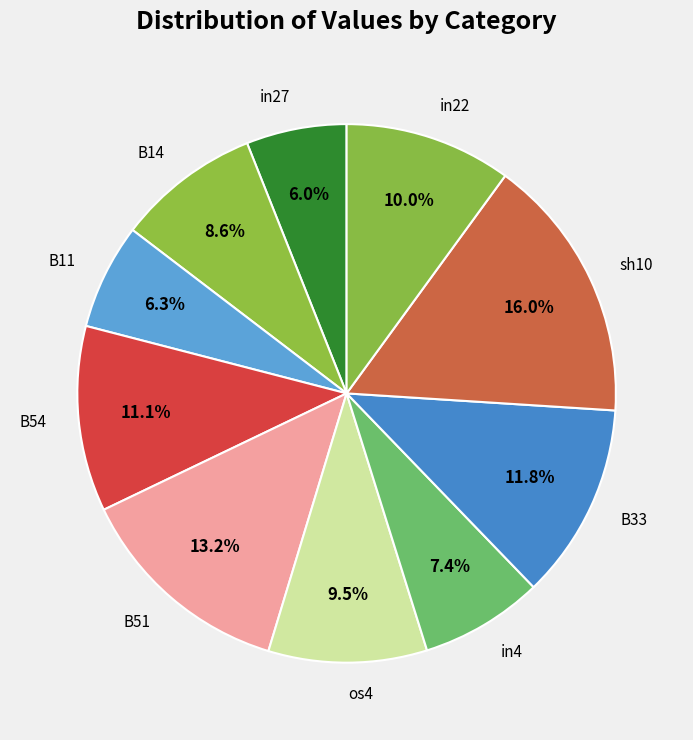

What is the ratio of the value at in4 to the value at B14?

0.9